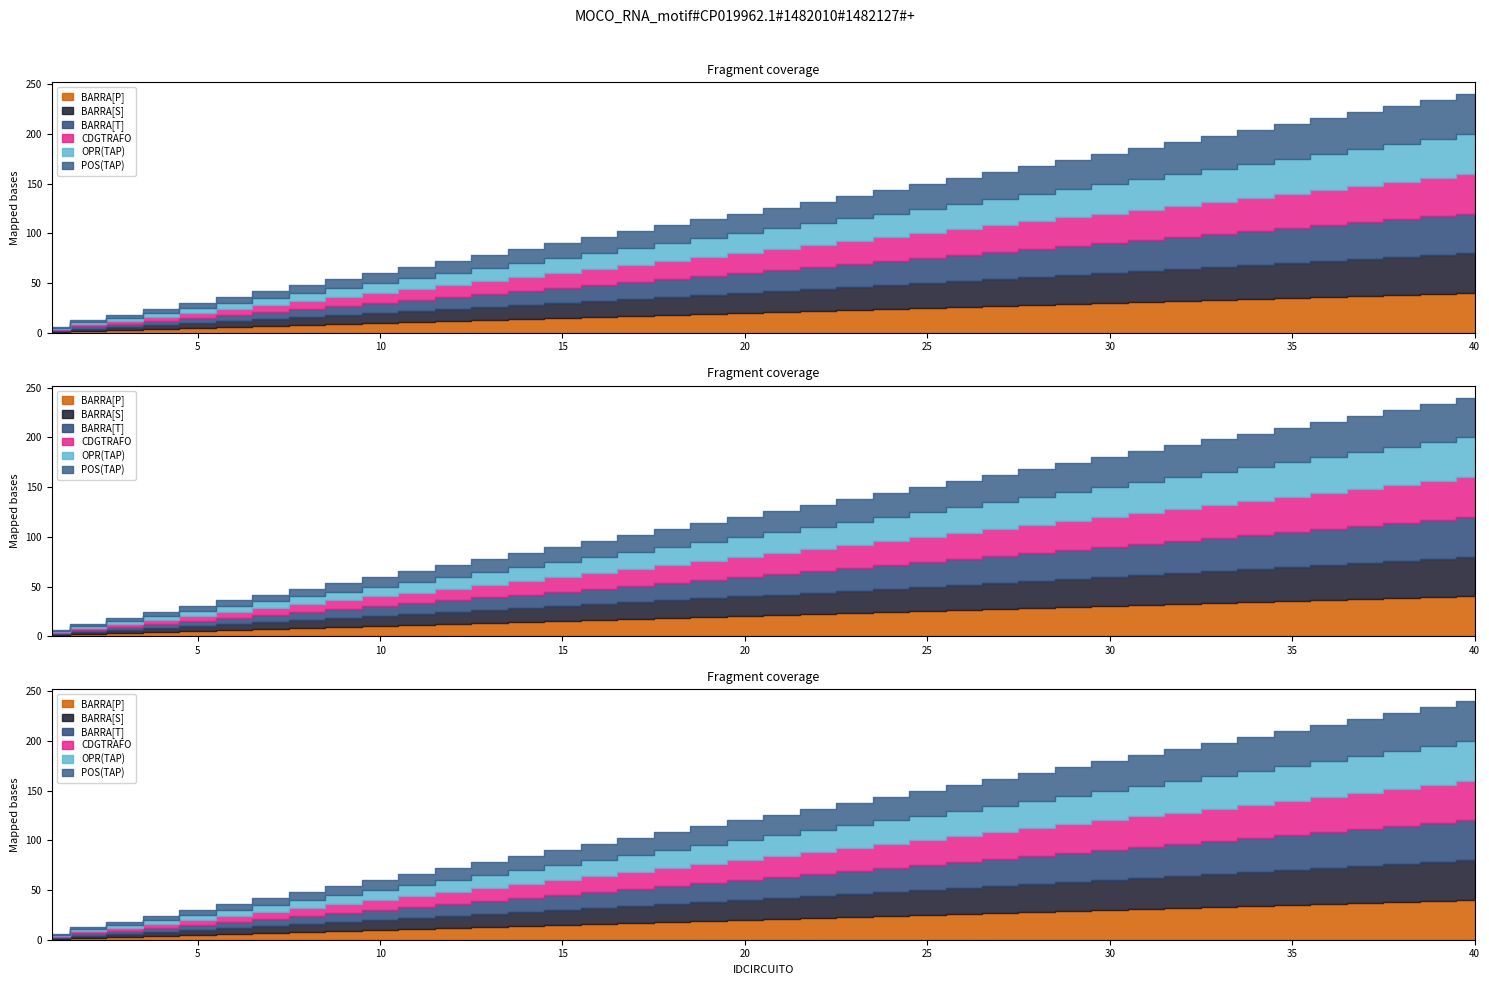

Rank the series at 16 from lowest to highest value.

BARRA[P], BARRA[S], BARRA[T], CDGTRAFO, OPR(TAP), POS(TAP)